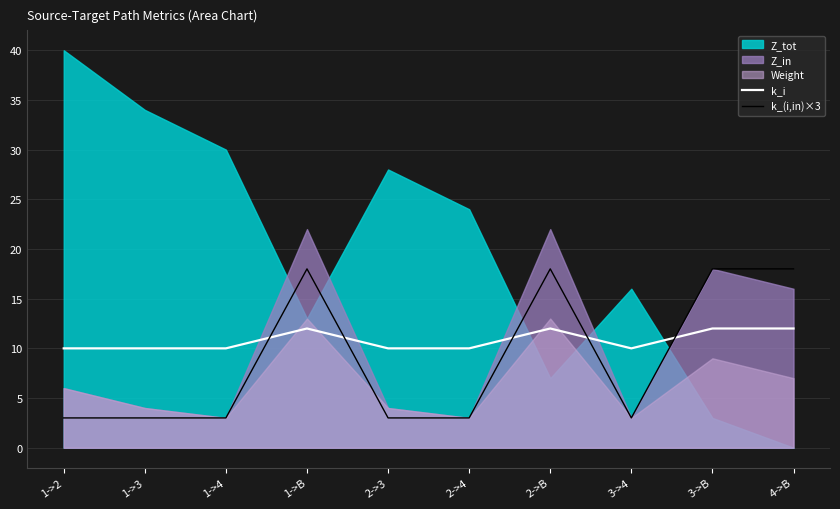

After their last crossing, which series has the higher values: k_(i,in)×3 or k_i?

k_(i,in)×3